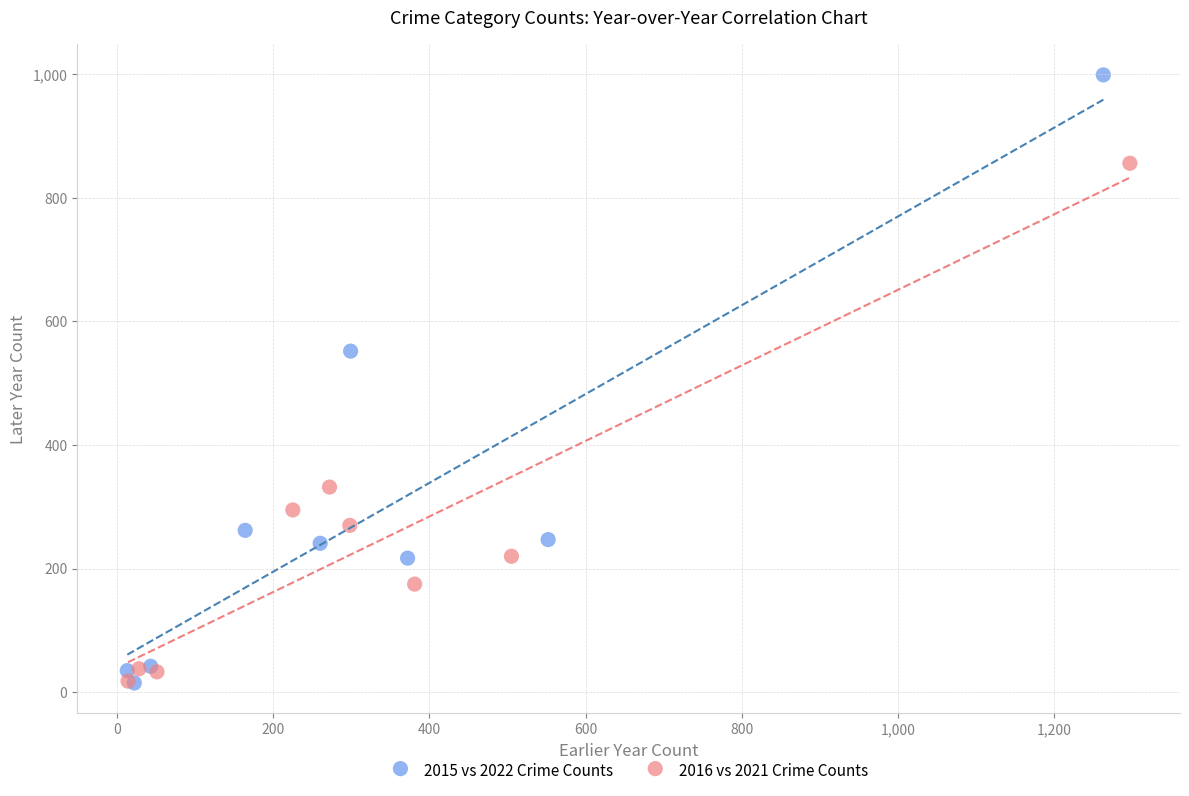

Which series reaches the maximum Y coordinate?

2015 vs 2022 Crime Counts